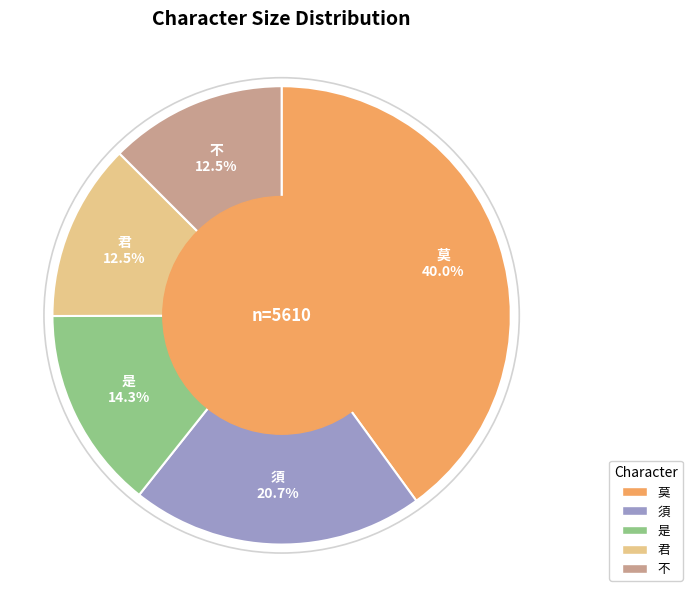

Between 不 and 莫, which is larger?

莫